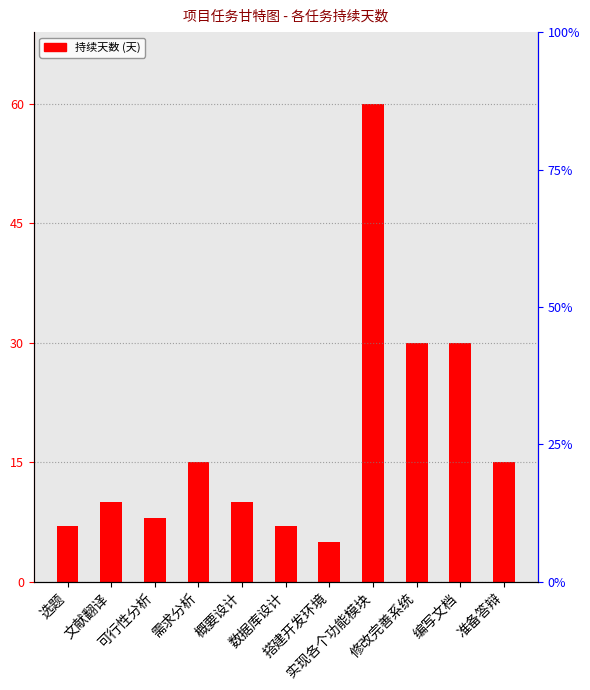

The chart shows a value of 16 at 实现各个功能模块. True or false?

False